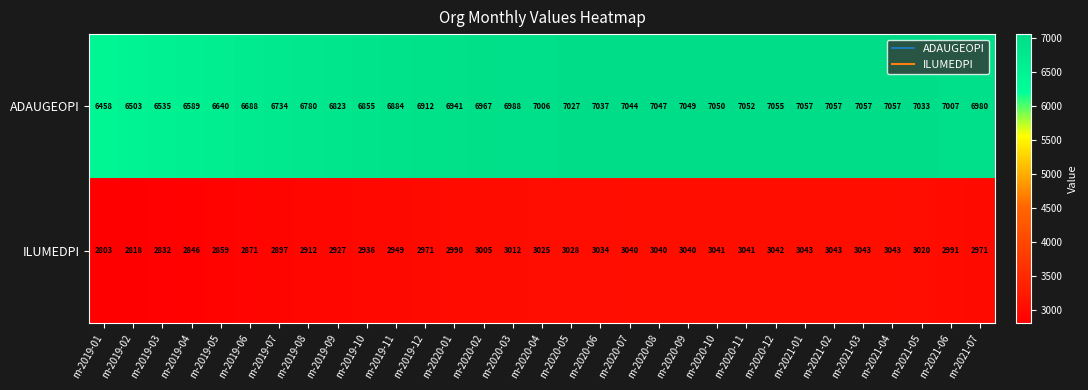

At how many categories does at least one series exceed 3305?

31